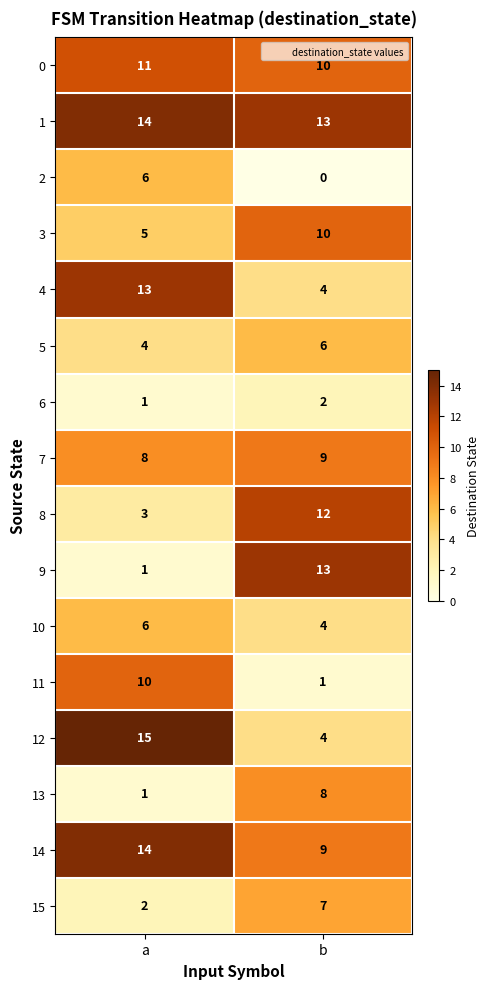

Which series has the widest spread of values?

9